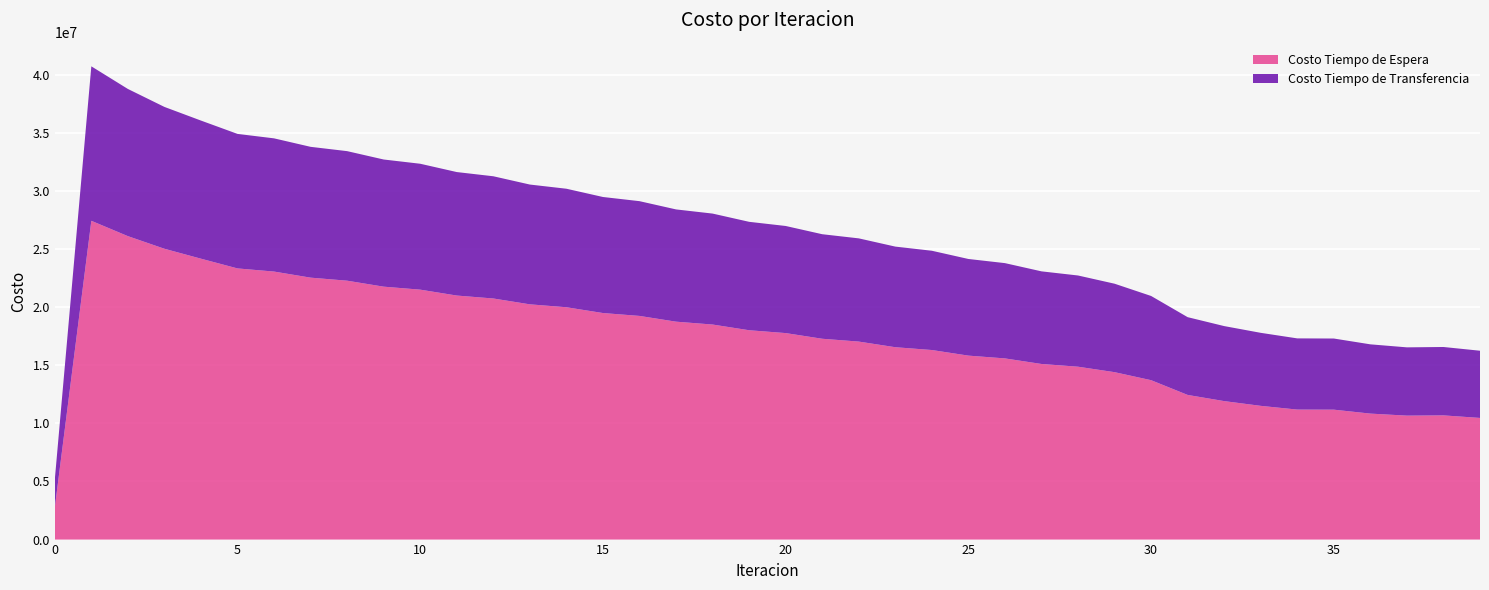

Reading right to left, extract all data points from this chart.

Costo Tiempo de Espera: 39=10467880.9	38=10687528.0	37=10665995.1	36=10840758.8	35=11179566.3	34=11187105.0	33=11507543.2	32=11916037.8	31=12447134.2	30=13715700.7	29=14406146.2	28=14876045.1	27=15111094.7	26=15590122.5	25=15829845.6	24=16311883.4	23=16553183.4	22=17038228.9	21=17281130.9	20=17769236.6	19=18013804.1	18=18505087.1	17=18751432.9	16=19246092.3	15=19494398.5	14=19992749.0	13=20243303.8	12=20745840.4	11=20999111.7	10=21506647.4	9=21763446.4	8=22277445.7	7=22539341.2	6=23062910.4	5=23333557.1	4=24170937.6	3=25025484.4	2=26111410.6	1=27431401.4	0=2743140.1
Costo Tiempo de Transferencia: 39=5782803.7	38=5884589.1	37=5875337.4	36=5959974.7	35=6121831.1	34=6125689.7	33=6283287.2	32=6454860.8	31=6691646.5	30=7247147.8	29=7611598.8	28=7849166.4	27=7970486.0	26=8199354.2	25=8316293.1	24=8542430.9	23=8658003.1	22=8881441.4	21=8995692.8	20=9216440.8	19=9329413.8	18=9547465.5	17=9659207.4	16=9874553.1	15=9985130.2	14=10197777.0	13=10307300.9	12=10517315.3	11=10625997.0	10=10833601.7	9=10941874.9	8=11147699.4	7=11256544.4	6=11462401.6	5=11574404.7	4=11884855.5	3=12204802.4	2=12664776.9	1=13291651.9	0=2411544.4